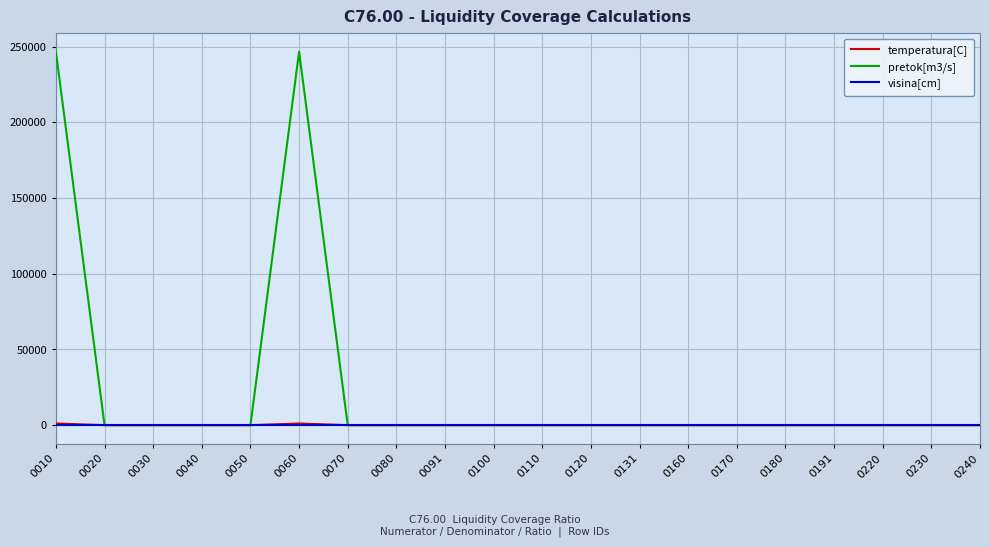

The visina[cm] series shows 0 at 0020. True or false?

True